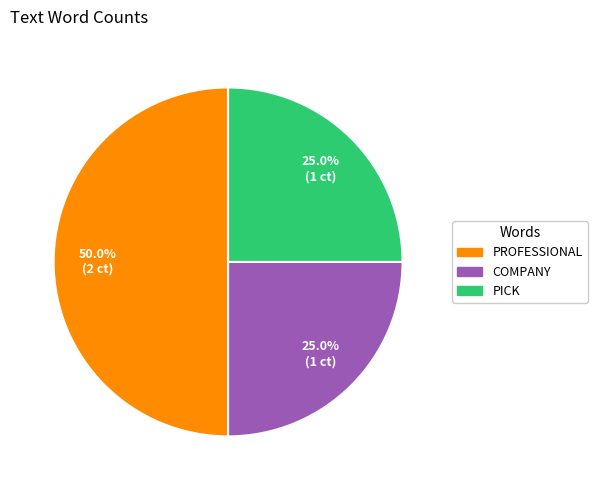

How many segments does this pie chart have?

3